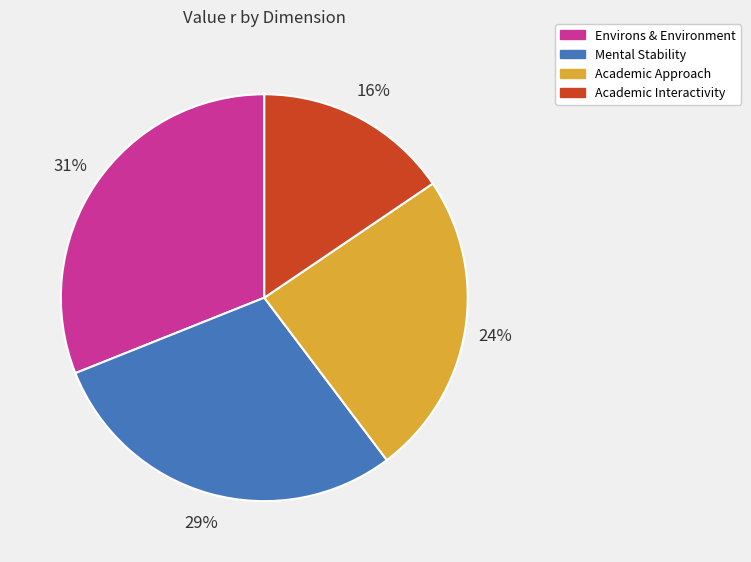

Combined, do Mental Stability and Academic Interactivity account for over 50%?

No